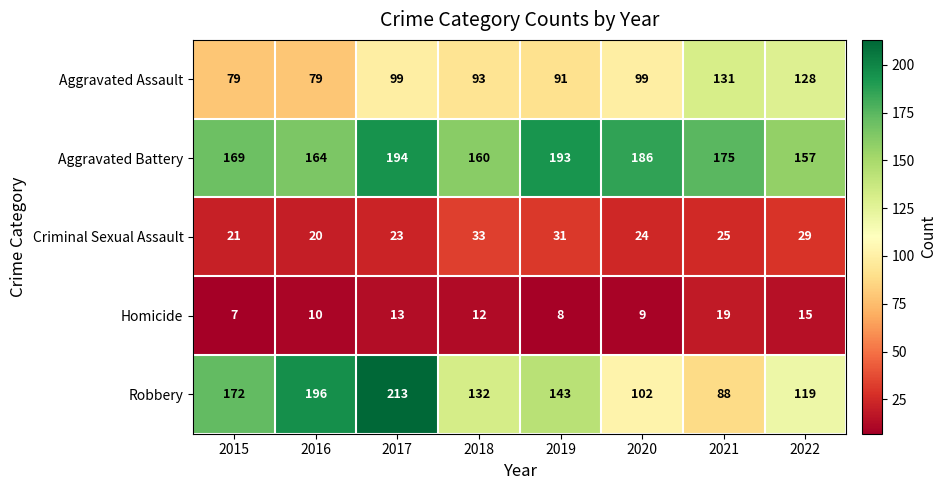

At which category is the sum across all series the highest?

2017